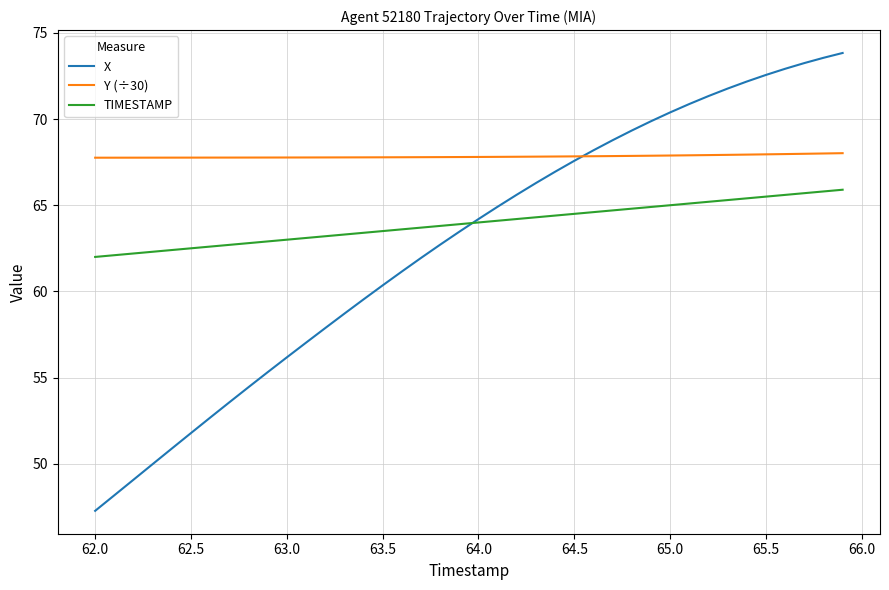

How many lines are shown in the chart?

3